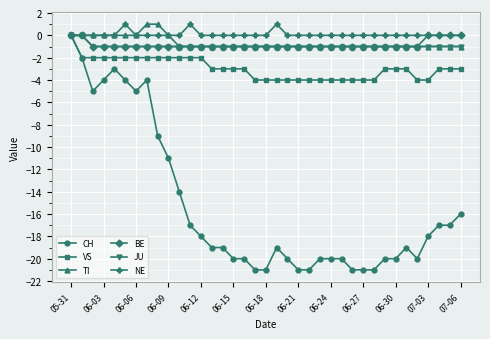

What is the minimum value shown in the chart?

-21